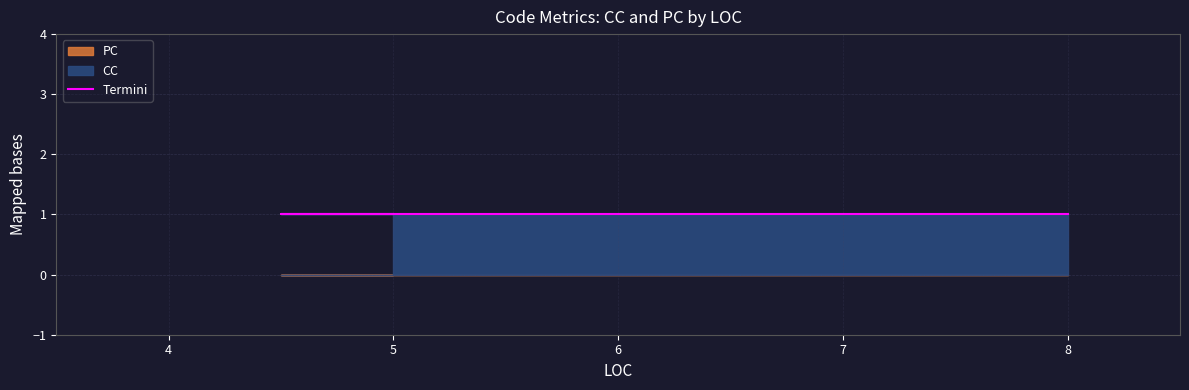

What is the average value of the CC series?

1